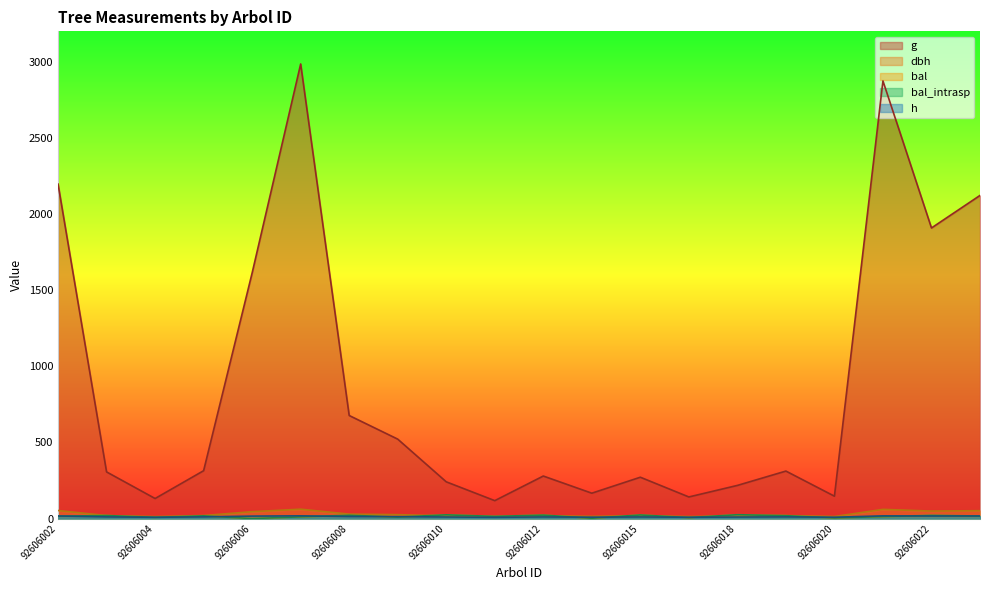

Reading left to right, what are all the values shown in this chart?

dbh: 52.9	19.8	12.9	20.0	45.3	61.7	29.4	25.8	17.5	12.2	18.9	14.6	18.6	13.4	16.6	19.9	13.7	60.5	49.3	52.0
h: 17.1	11.0	8.6	11.1	16.2	18.0	13.6	12.8	10.3	8.2	10.8	9.2	10.7	8.7	10.0	11.1	8.8	17.9	16.7	17.0
g: 2196.8	306.4	131.8	314.5	1613.3	2985.6	677.0	521.8	241.4	117.7	279.4	166.7	271.6	142.0	217.8	312.0	147.0	2874.2	1908.6	2122.3
bal: 15.7	19.9	8.1	17.9	0.0	11.4	21.9	9.8	24.6	14.4	22.8	2.3	23.7	6.3	25.3	18.9	4.4	12.9	20.9	16.8
bal_intrasp: 15.7	19.9	8.1	17.9	0.0	11.4	21.9	9.8	24.6	14.4	22.8	2.3	23.7	6.3	25.3	18.9	4.4	12.9	20.9	16.8